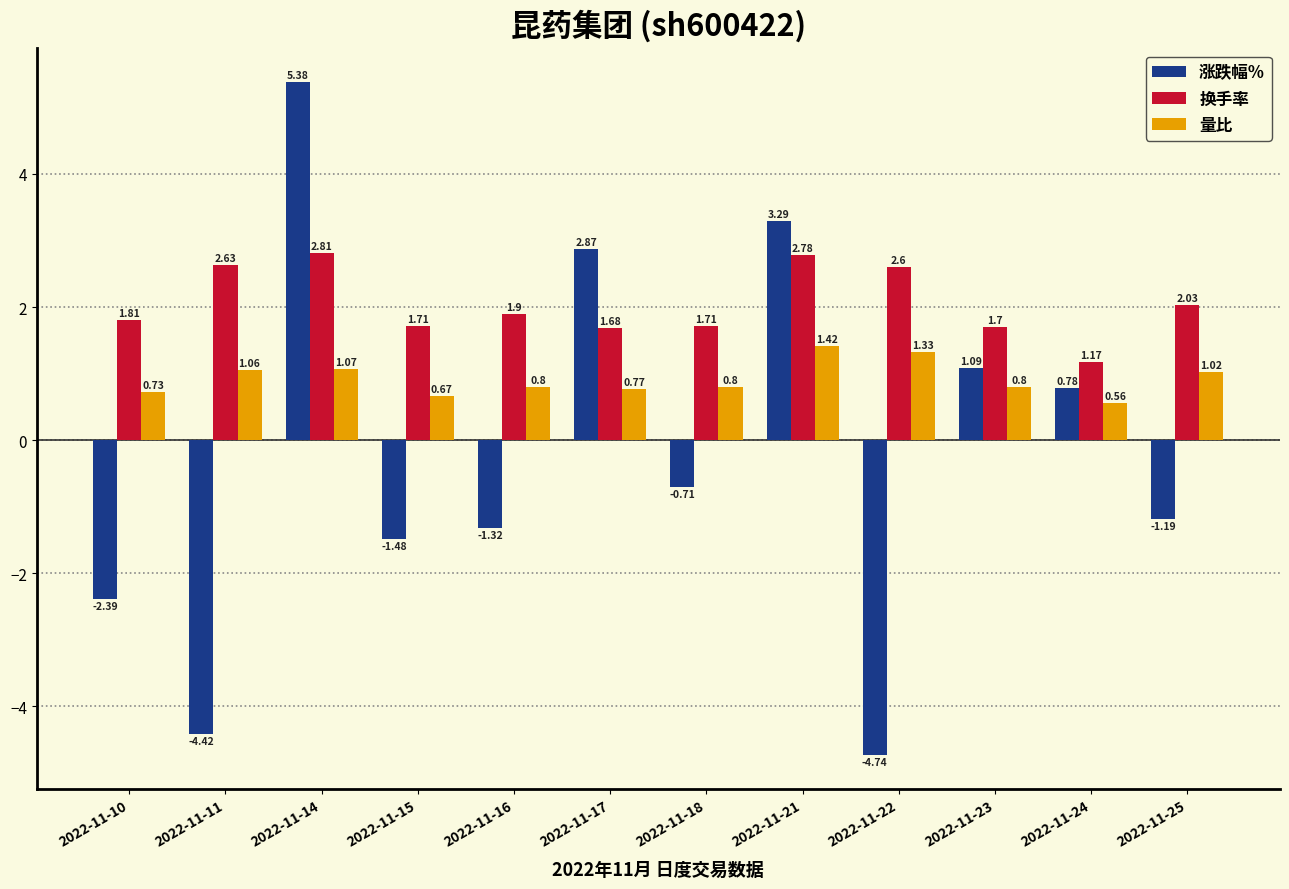

What is the approximate value of 换手率 at 2022-11-16?

1.9